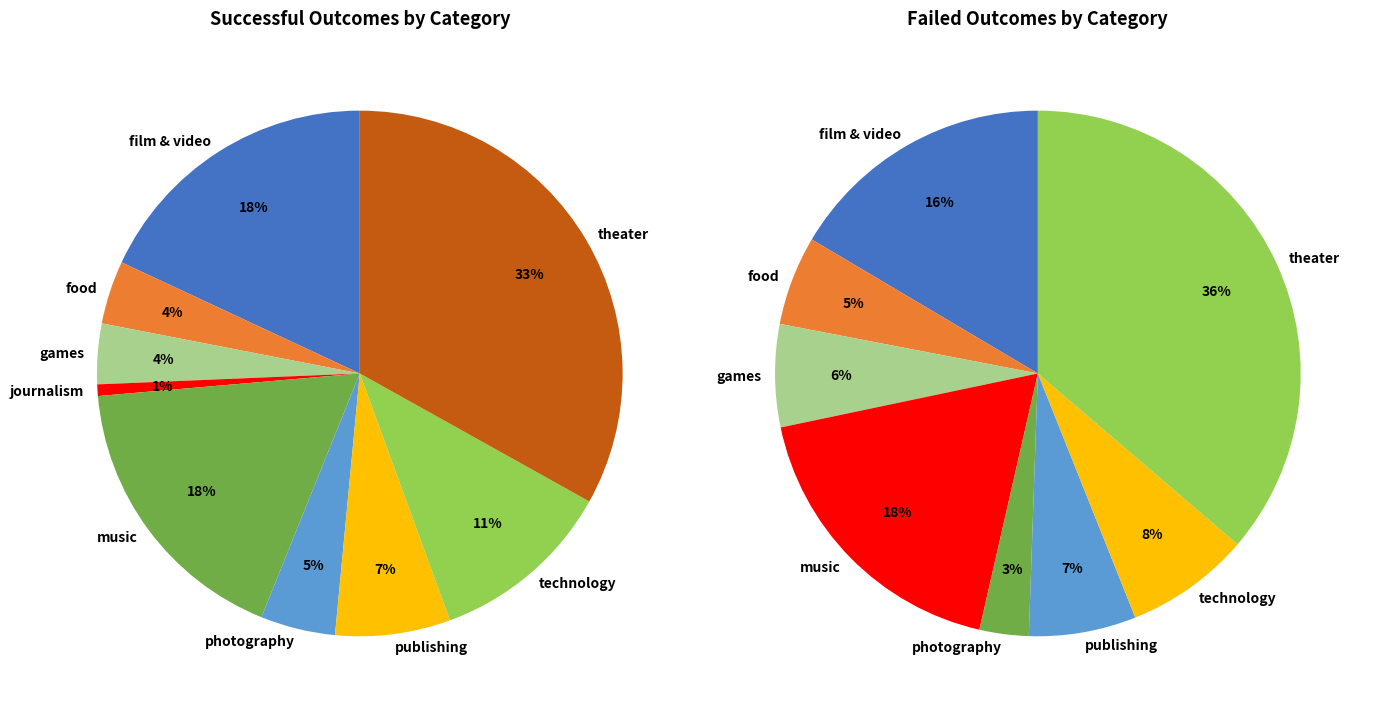

To the nearest percent, what is the difference between the photography and film & video slice percentages?

13%